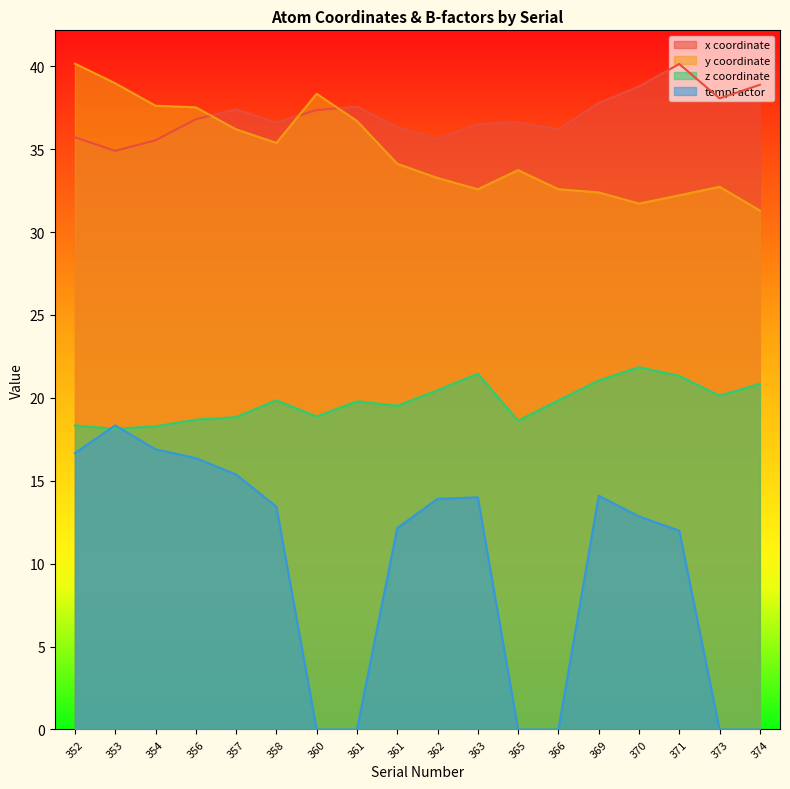

At which label does y first exceed 34?

352